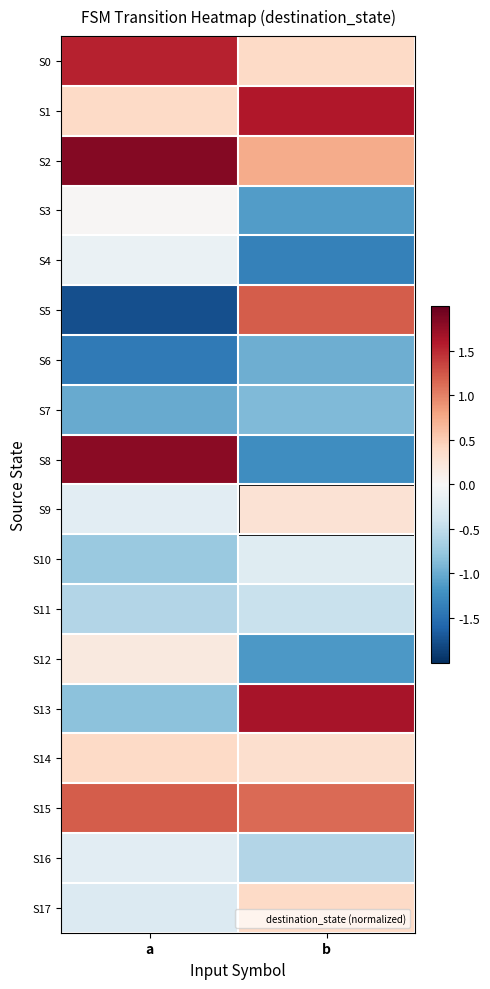

Reading left to right, transcribe all the data shown in this chart.

S0: a=1.5	b=0.4
S1: a=0.4	b=1.6
S2: a=1.8	b=0.7
S3: a=0.0	b=-1.1
S4: a=-0.1	b=-1.4
S5: a=-1.8	b=1.2
S6: a=-1.4	b=-1.0
S7: a=-1.0	b=-0.9
S8: a=1.8	b=-1.2
S9: a=-0.2	b=0.3
S10: a=-0.7	b=-0.2
S11: a=-0.6	b=-0.4
S12: a=0.2	b=-1.1
S13: a=-0.8	b=1.7
S14: a=0.4	b=0.3
S15: a=1.2	b=1.1
S16: a=-0.2	b=-0.6
S17: a=-0.3	b=0.4